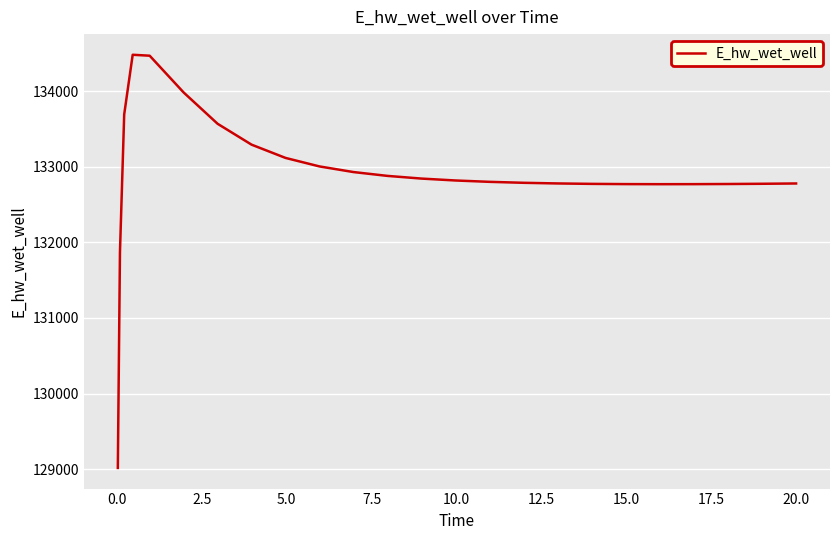

What is the difference between the maximum and minimum values?

5465.7